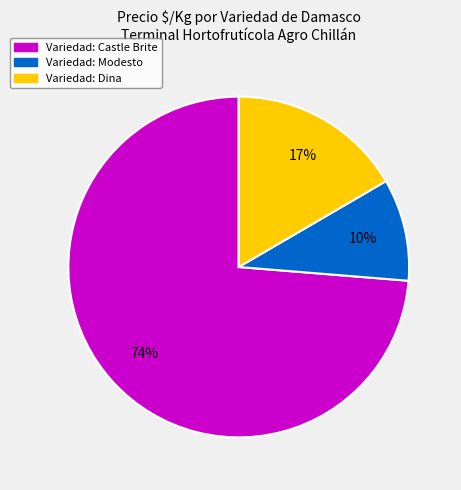

To the nearest percent, what is the average slice percentage?

33%